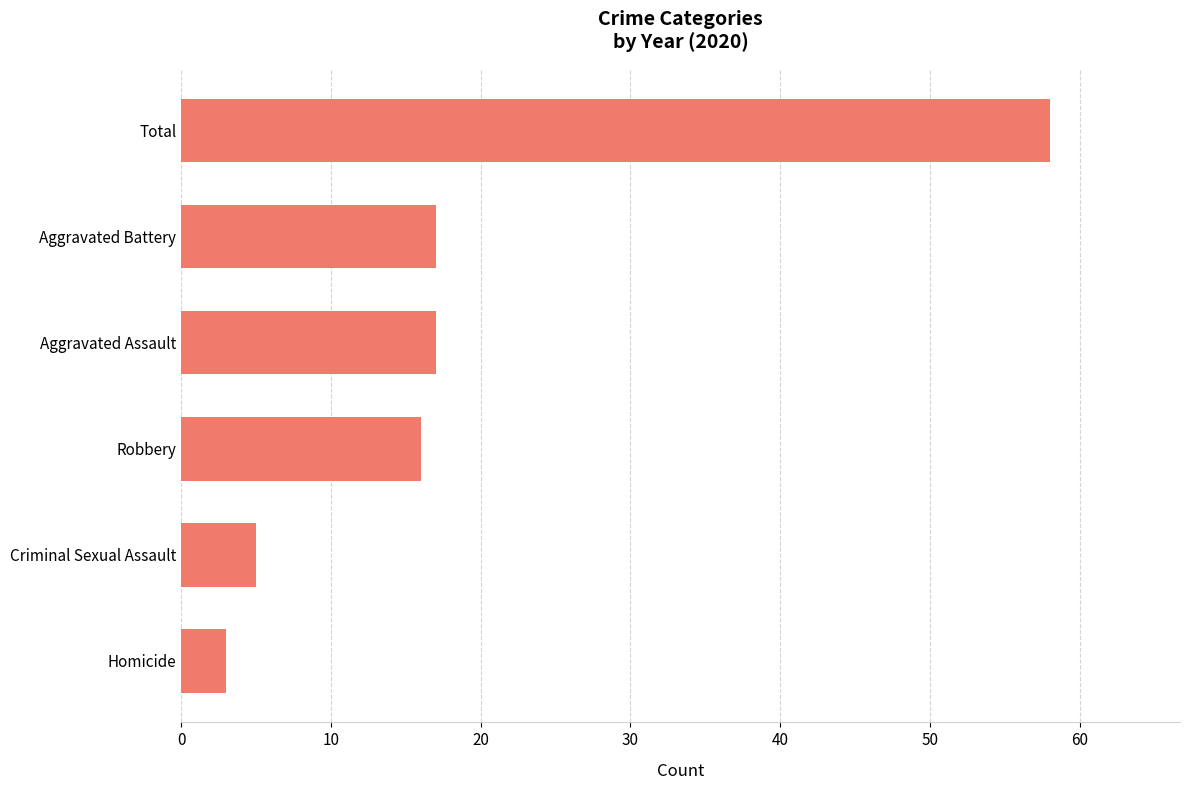

What is the change in value from Aggravated Assault to Total?

+41